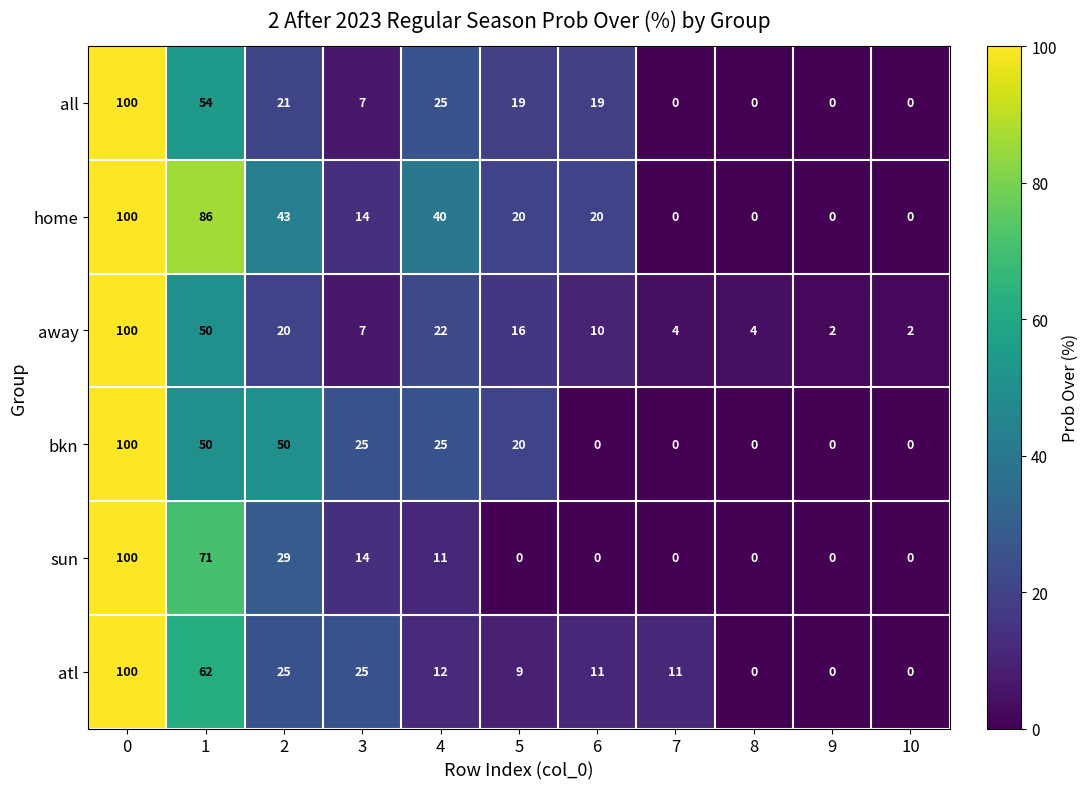

What is the difference between the second highest and minimum values in the sun series?

71